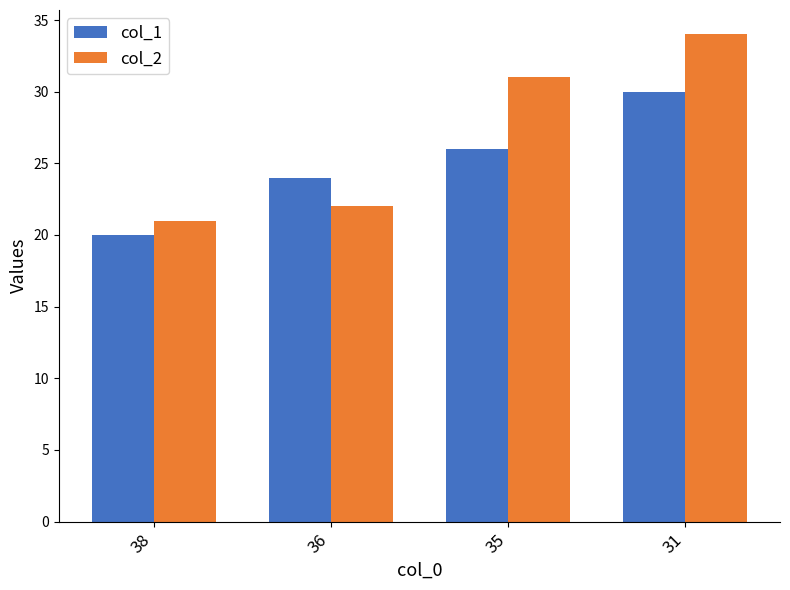

How many bars are there in each group?

2